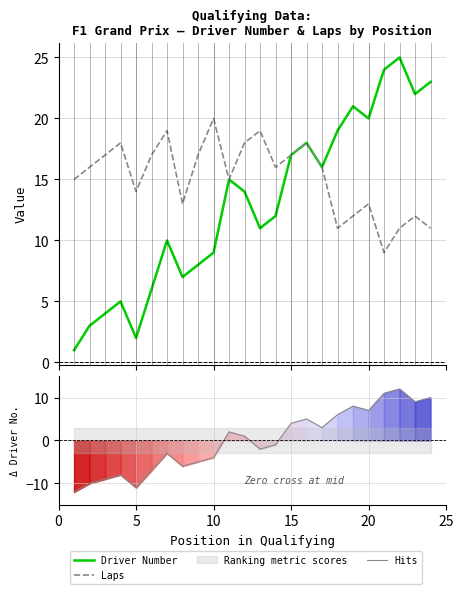

Is this an area chart (filled region under the line)?

No